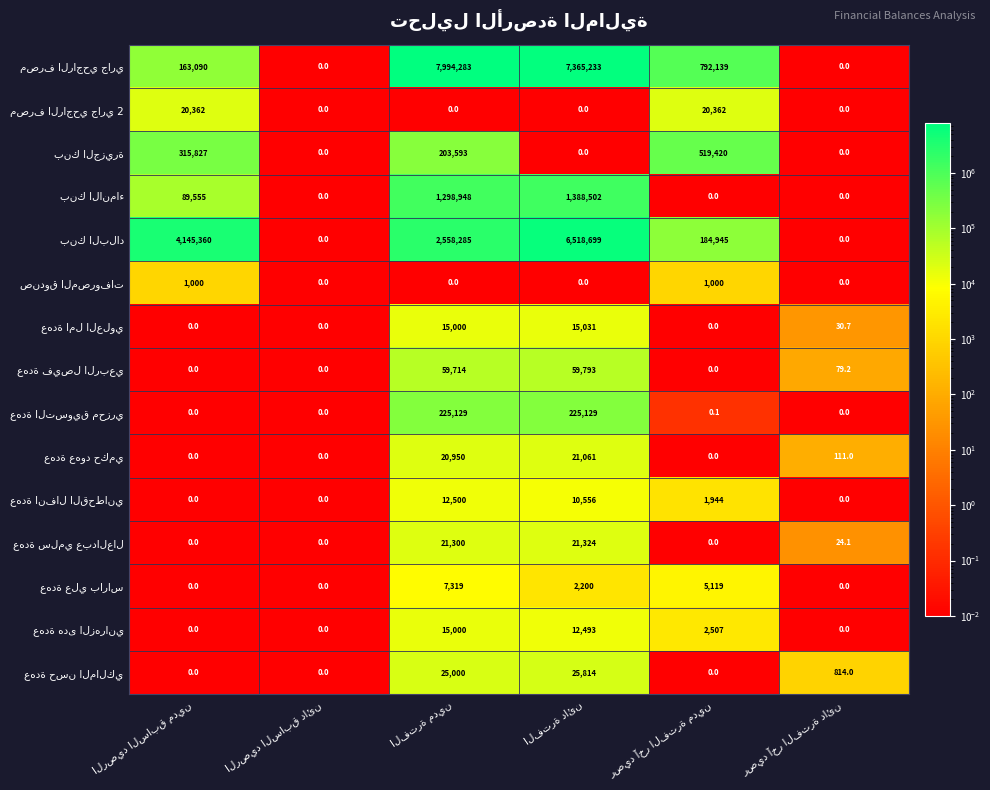

What is the greatest value displayed?

7994283.0